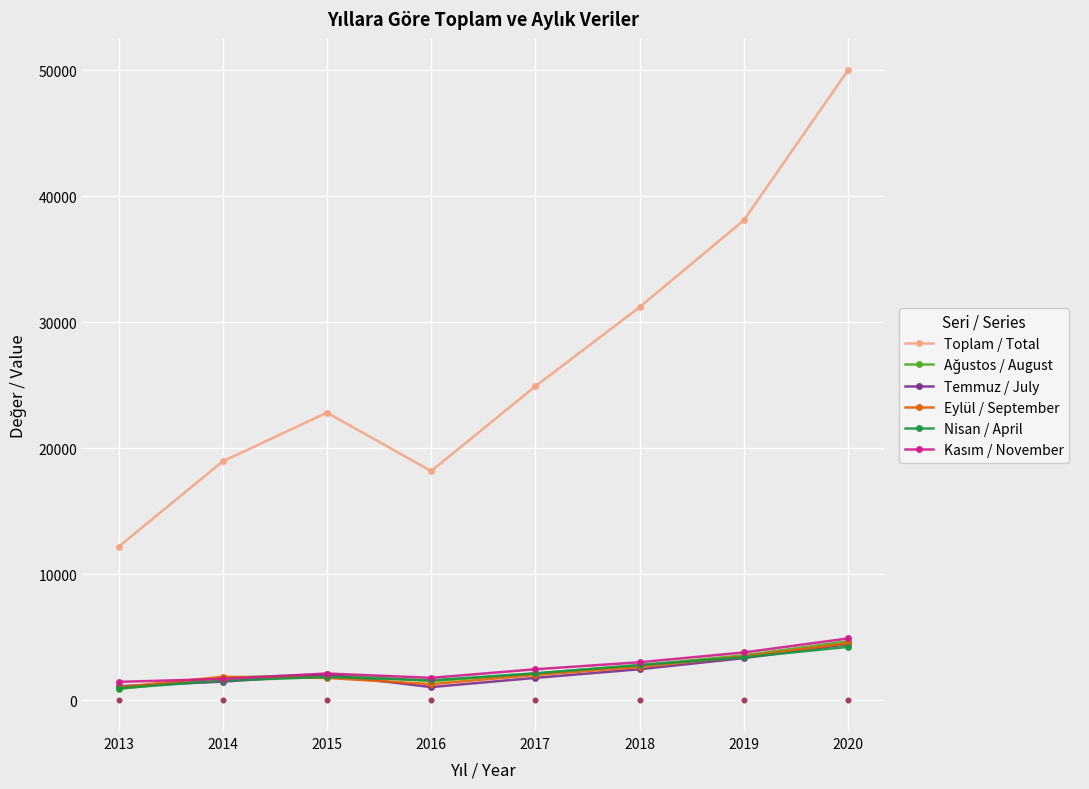

What is the value of the Nisan / April point at the 7th from the left?

3401